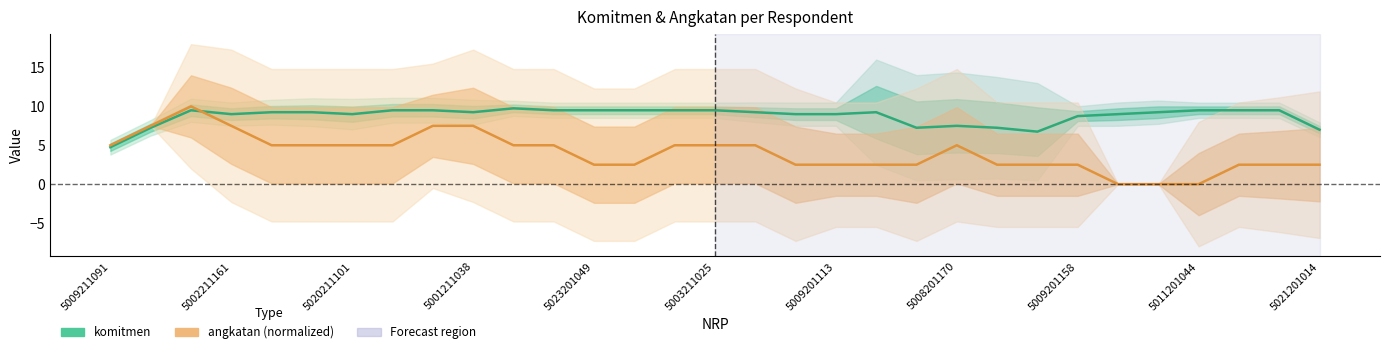

Reading left to right, what are all the values shown in this chart?

komitmen: 4.8	7.2	9.5	9.0	9.2	9.2	9.0	9.5	9.5	9.2	9.8	9.5	9.5	9.5	9.5	9.5	9.2	9.0	9.0	9.2	7.2	7.5	7.2	6.8	8.8	9.0	9.2	9.5	9.5	9.5	7.0
angkatan (normalized): 5.0	7.5	10.0	7.5	5.0	5.0	5.0	5.0	7.5	7.5	5.0	5.0	2.5	2.5	5.0	5.0	5.0	2.5	2.5	2.5	2.5	5.0	2.5	2.5	2.5	0.0	0.0	0.0	2.5	2.5	2.5